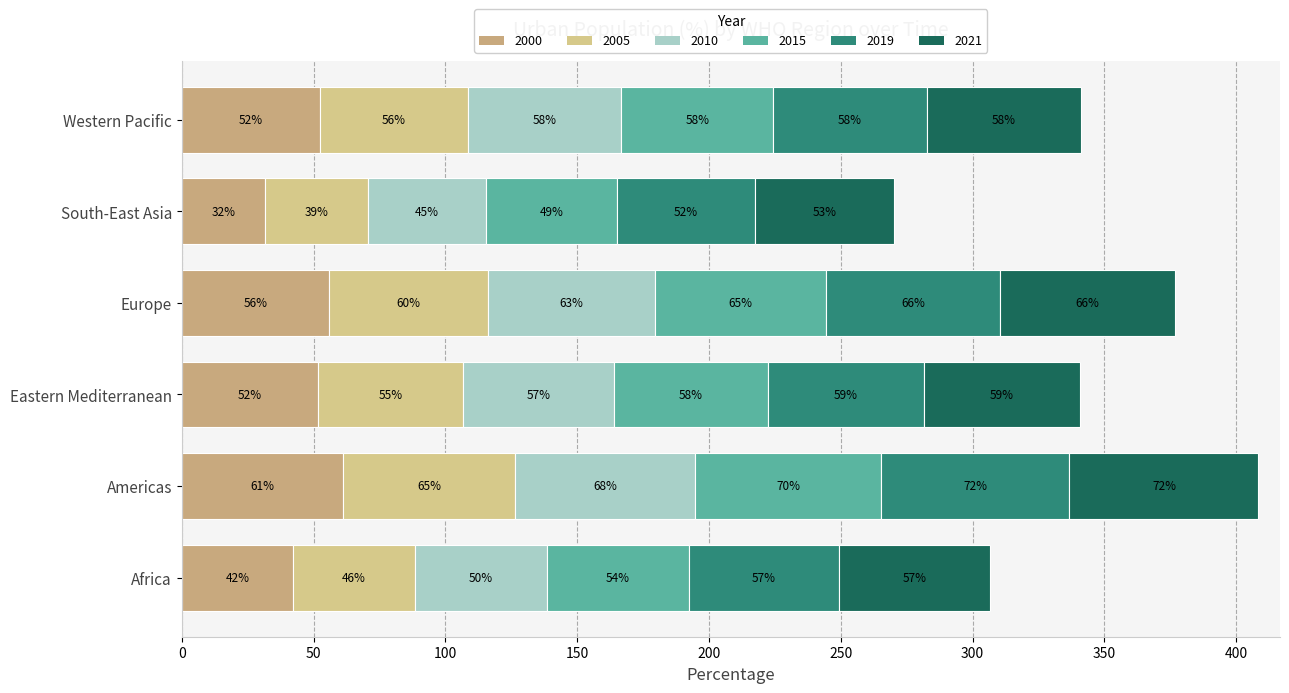

How many data points does each series have?

6